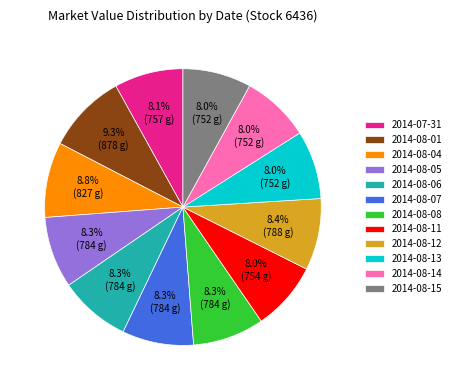

To the nearest percent, what is the combined percentage of 2014-07-31 and 2014-08-06?

16%